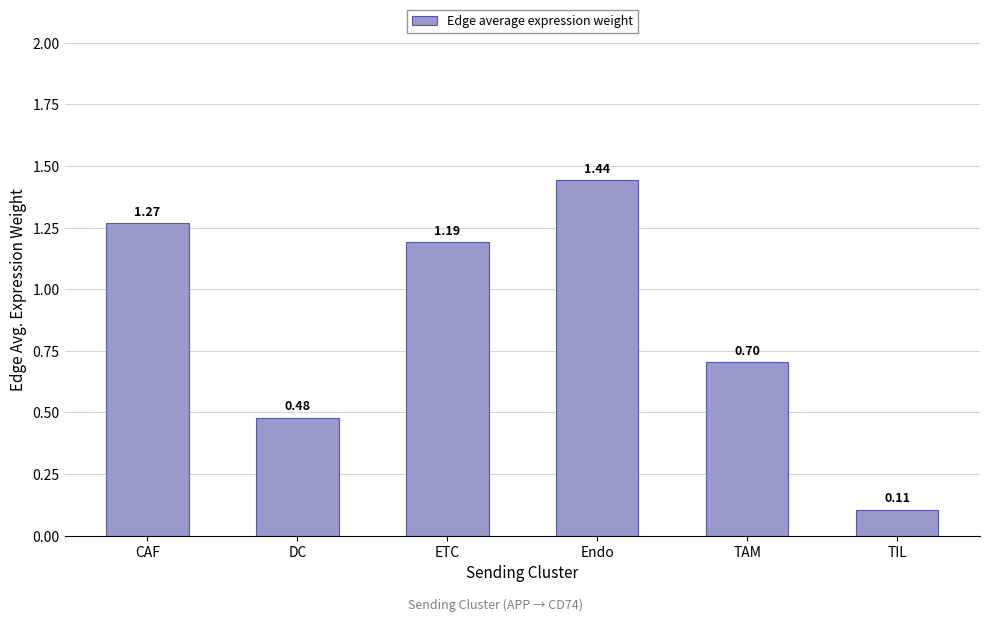

Which has a higher value, DC or CAF?

CAF